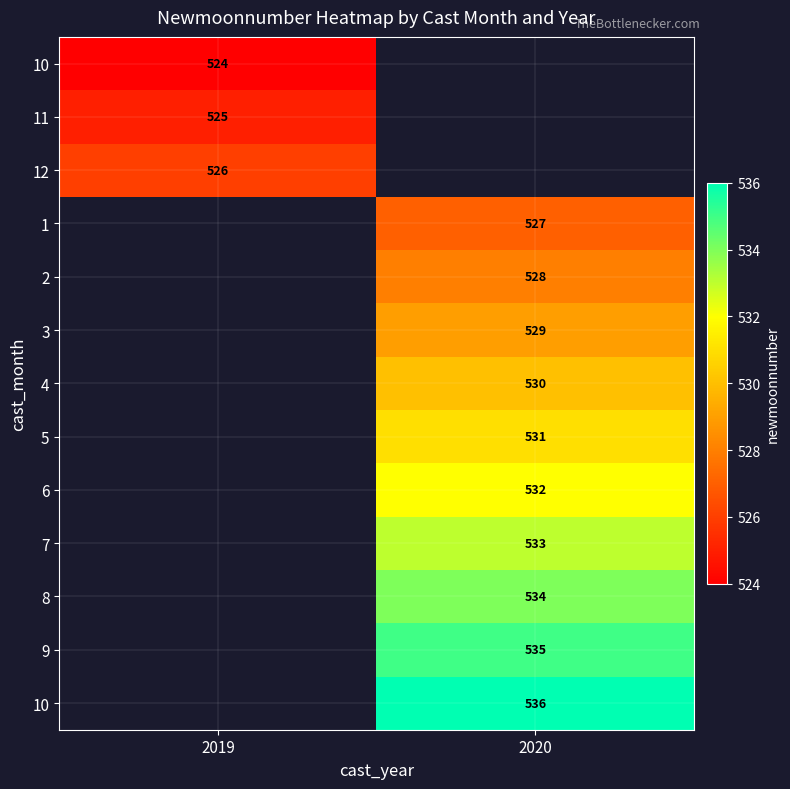

How many data points does each series have?

2